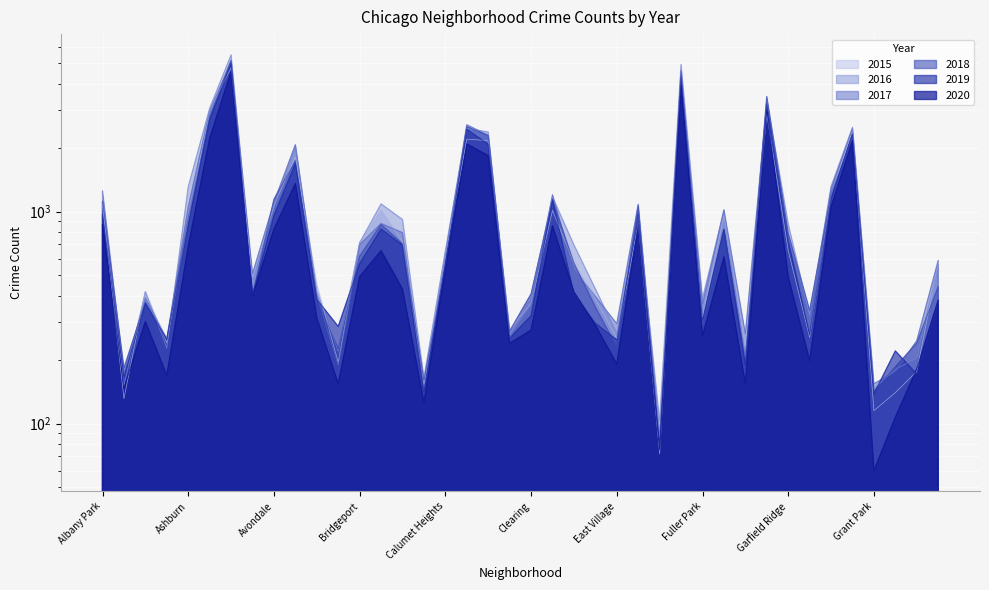

Reading left to right, extract all data points from this chart.

2016: 1110	151	419	227	1308	3071	5481	475	1046	2053	421	219	713	1086	917	164	653	2468	2372	262	401	1173	696	432	267	965	103	4939	389	1007	205	3361	876	323	1313	2500	146	180	204	559
2018: 1117	183	374	248	924	2787	5162	401	1142	1736	386	224	616	869	704	160	554	2513	2281	273	409	1131	571	354	230	1064	75	4607	289	816	201	3484	789	342	1205	2250	141	185	240	442
2020: 870	147	303	169	686	2213	4578	400	826	1357	315	154	493	654	431	126	538	2084	1834	239	276	857	418	291	191	873	75	3952	259	611	154	3018	494	198	1052	2158	60	107	181	382
2017: 1251	171	391	251	1053	2973	5095	509	1107	2066	404	188	697	878	795	145	620	2566	2288	253	360	1200	531	397	296	1082	87	4472	365	1019	265	3257	742	311	1281	2456	154	176	246	588
2019: 968	166	368	249	872	2701	5008	405	957	1687	385	287	568	827	694	142	561	2441	2076	253	322	1140	407	297	248	972	76	4310	309	825	189	3226	728	261	1153	2328	138	220	171	365
2015: 1076	131	419	240	913	2988	4771	482	1070	1811	452	194	713	1013	720	151	625	2195	2161	277	368	1012	570	385	252	879	72	4659	316	957	232	2877	654	255	1198	2413	115	140	176	573